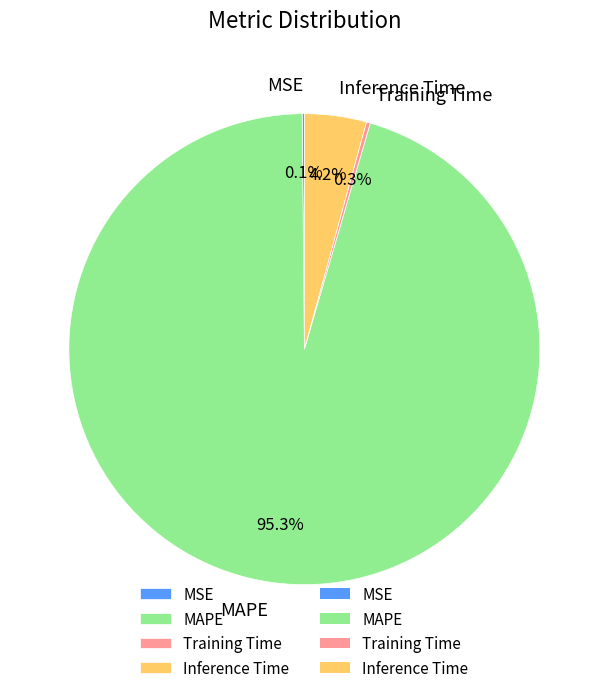

To the nearest percent, what percentage of the pie is MAPE?

95%